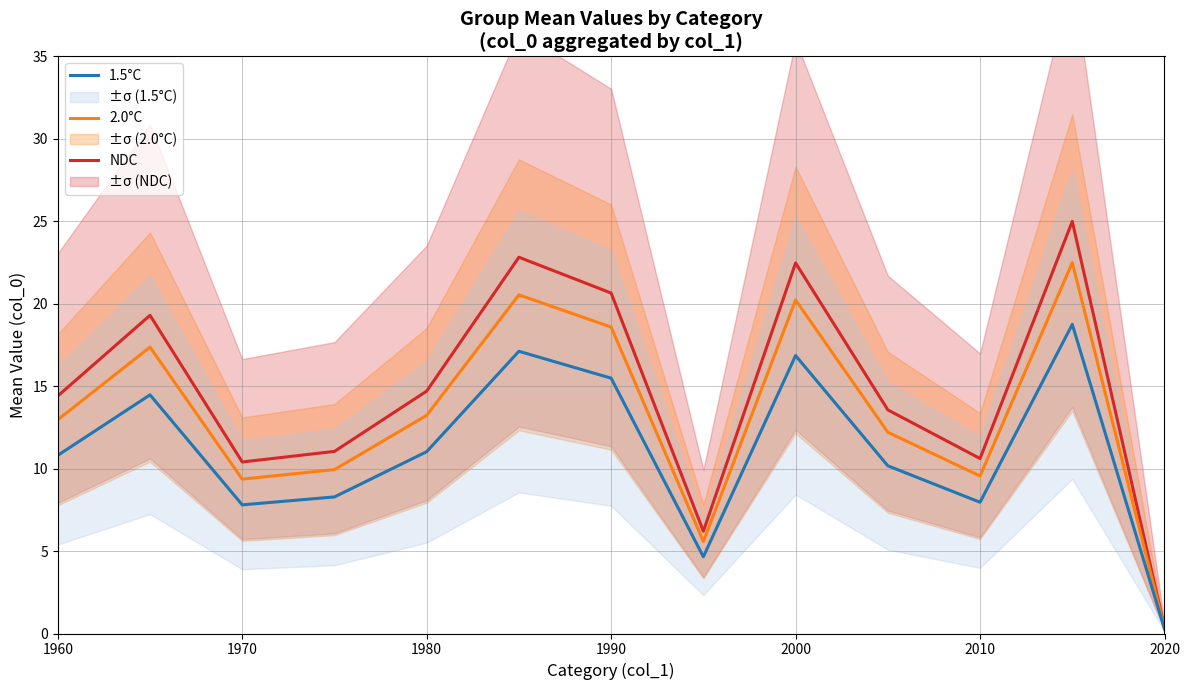

What is the difference between the second highest and minimum values in the 1.5°C series?

16.8